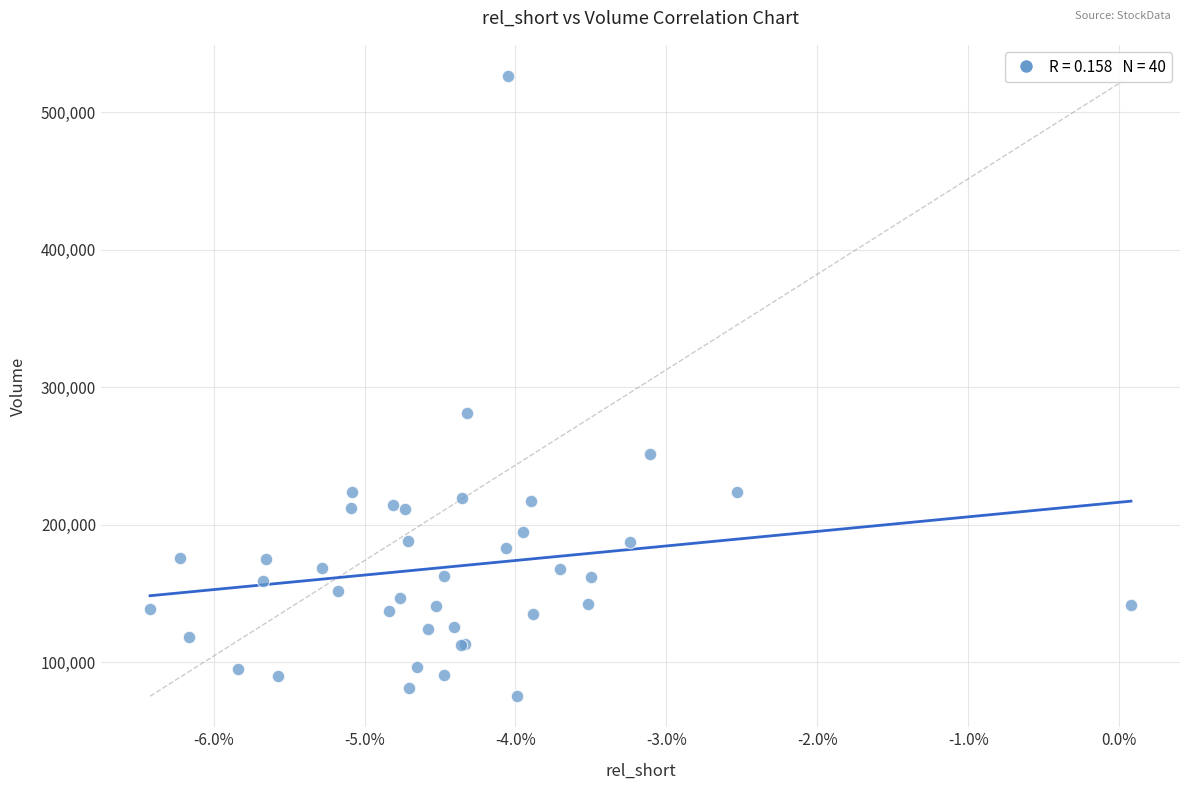

What Y value in the scatter plot is closest to 301000?

281600